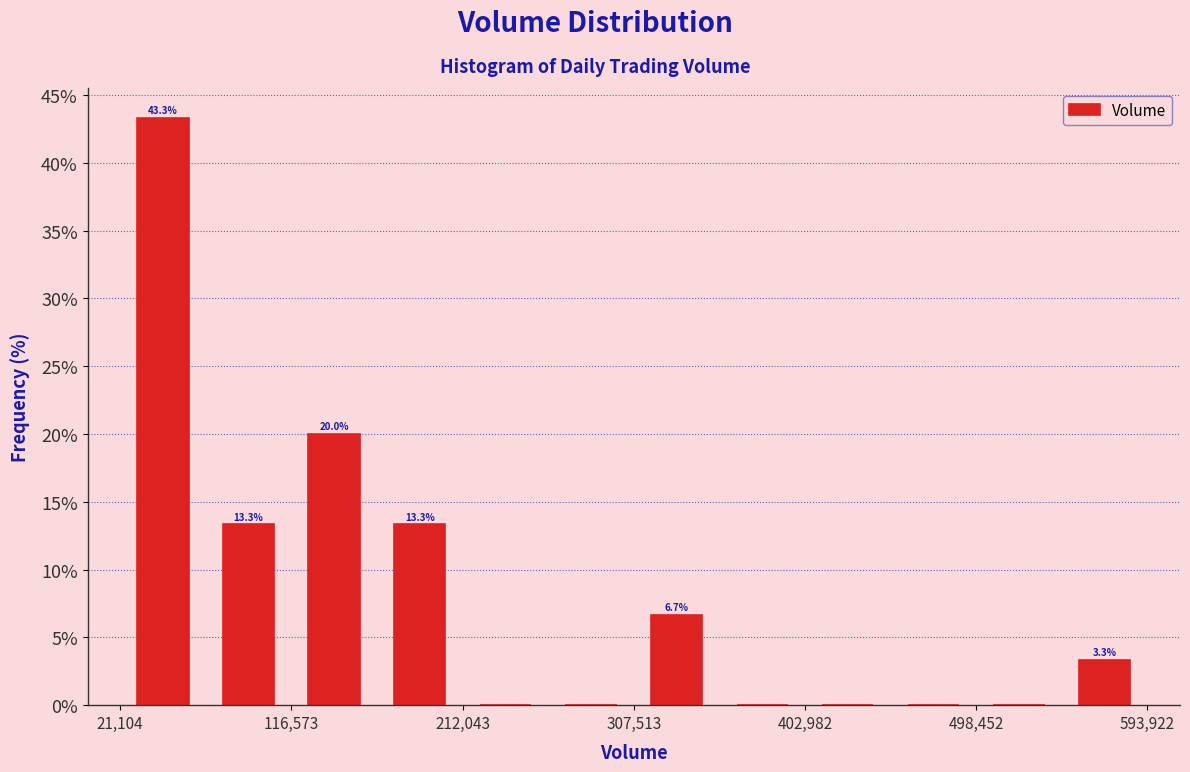

Which range on the x-axis has the tallest bar?

20000 to 70000